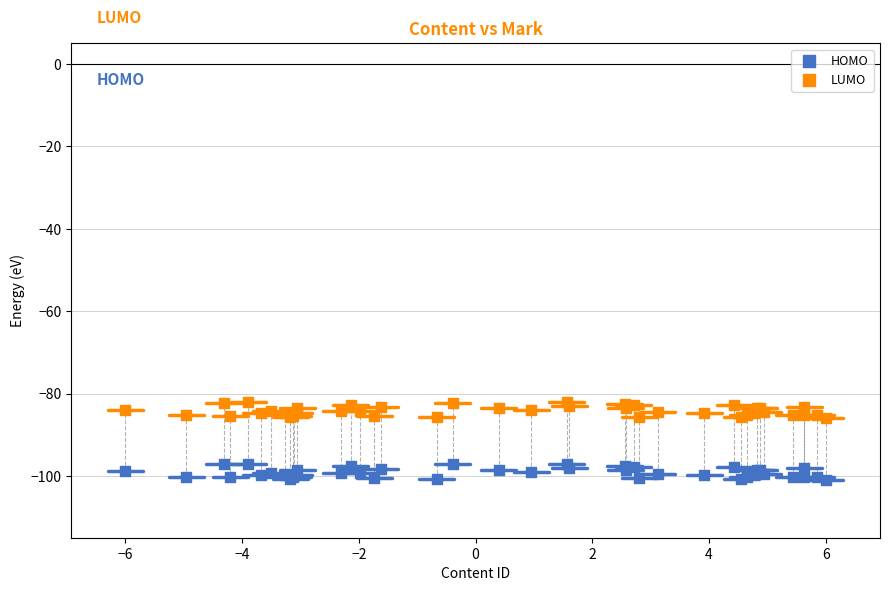

Which series reaches the minimum Y coordinate?

HOMO